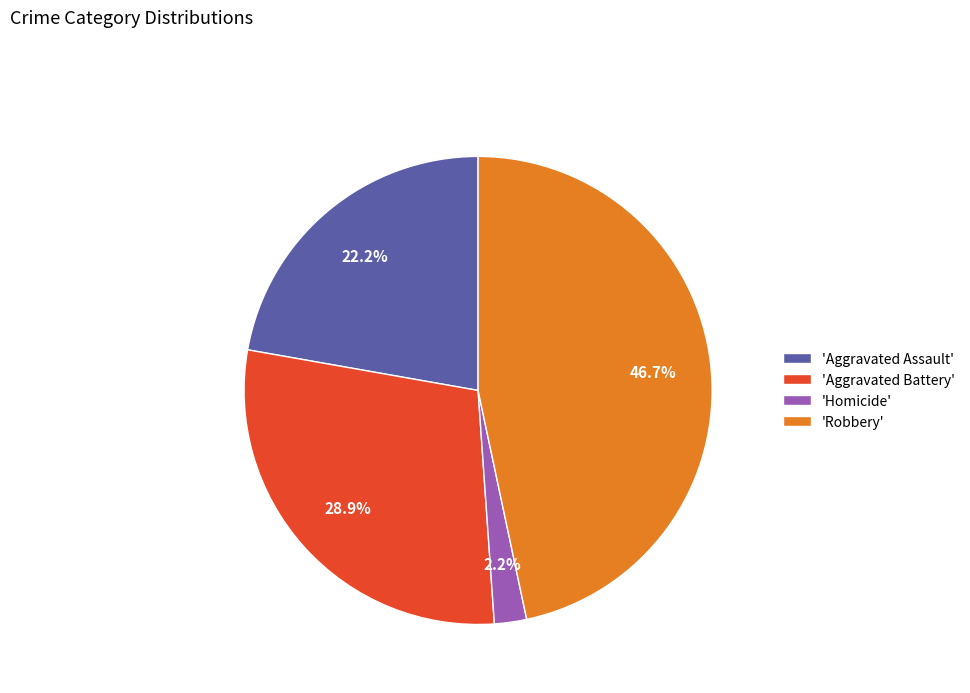

Is the sum of 'Robbery' and 'Aggravated Assault' greater than half?

Yes